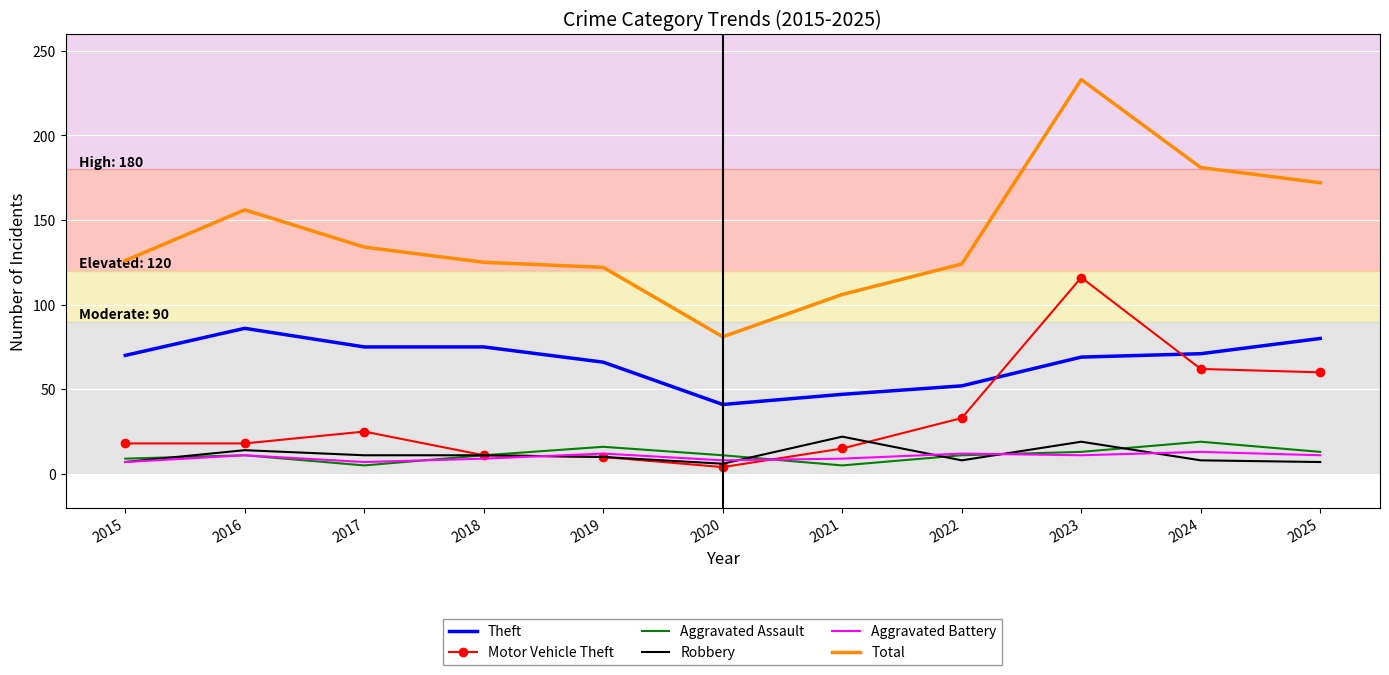

What is the difference between the second highest and second lowest values in the Motor Vehicle Theft series?

52